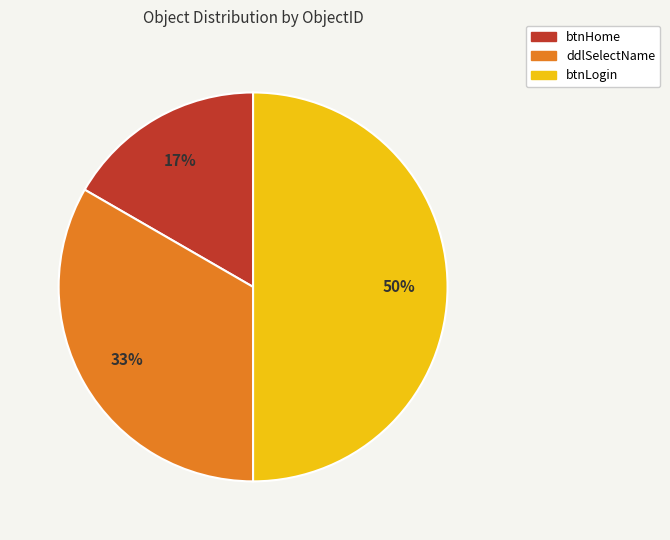

The btnLogin slice represents 50% of the pie. True or false?

True